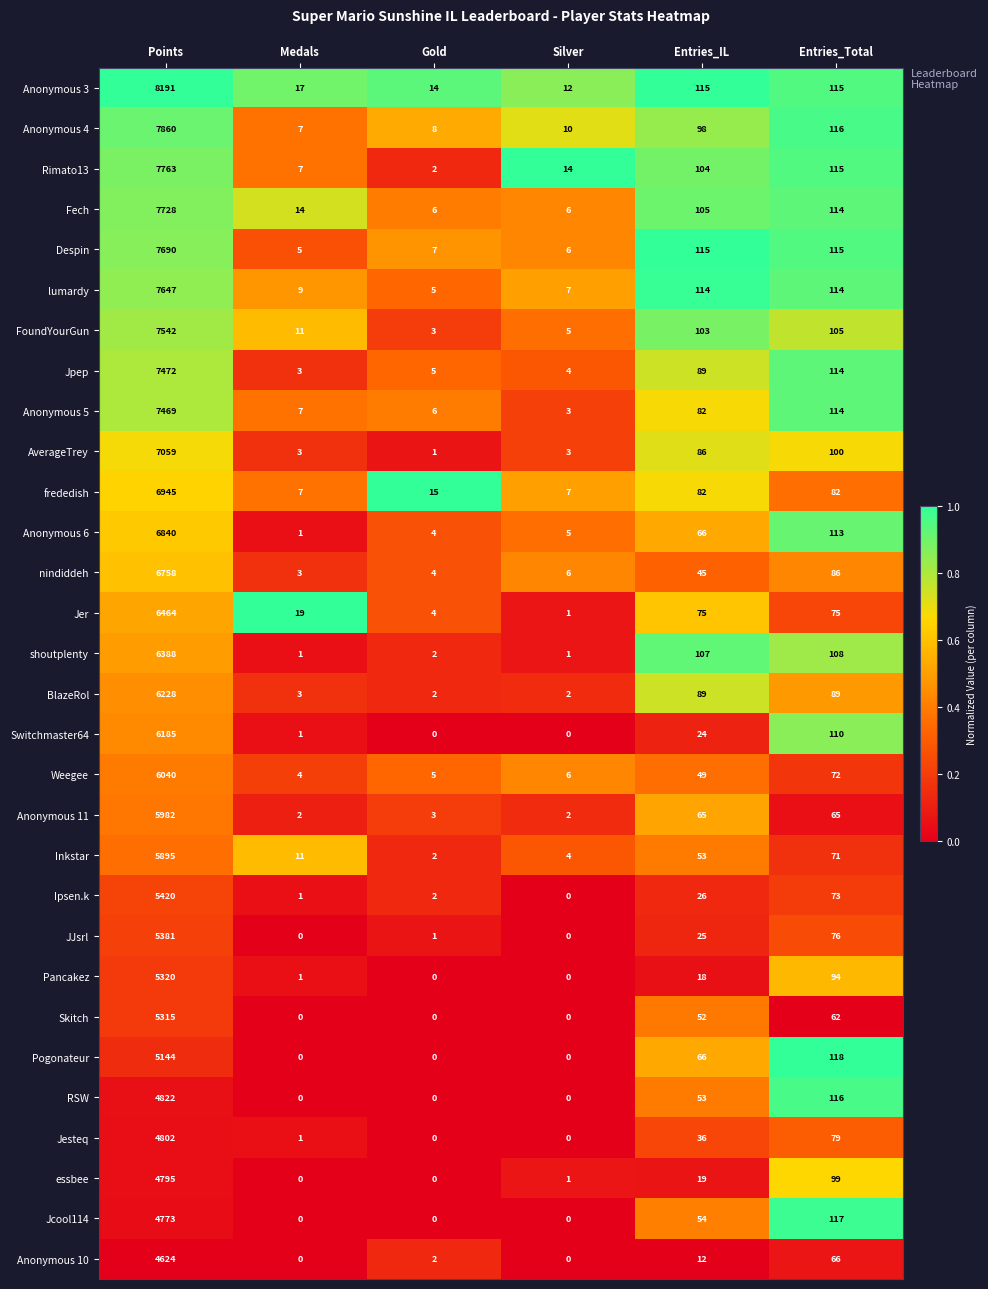

What is the sum of all Pancakez values?

5433